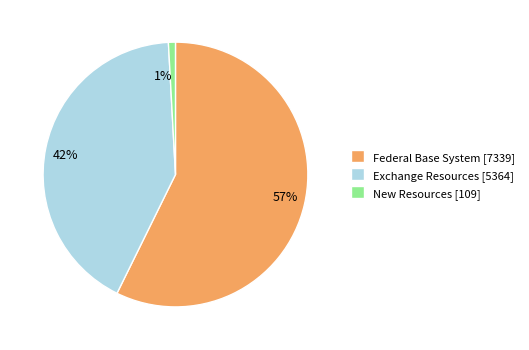

To the nearest percent, what is the difference between the largest and smallest slice percentages?

56%